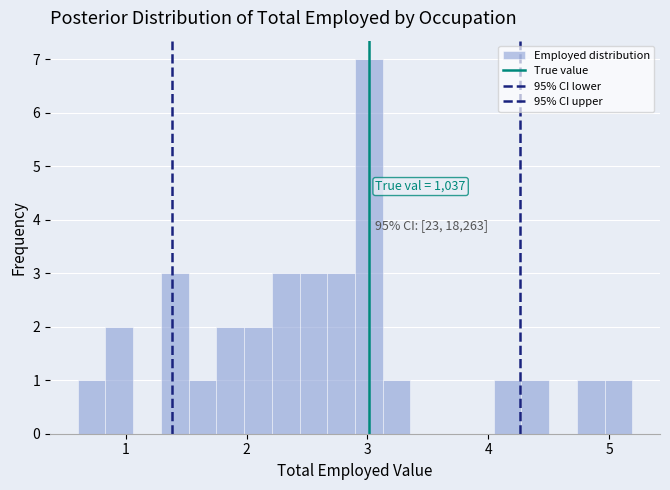

Around what value on the x-axis is the tallest bar? Give the approximate position of its centre, as read against the axis.

3.0